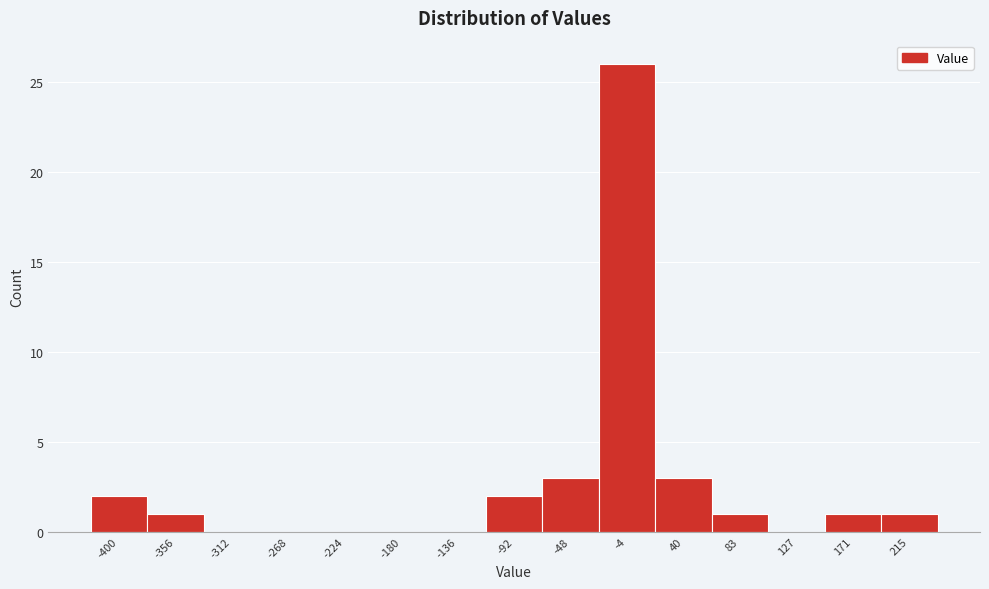

Reading left to right, transcribe all the data shown in this chart.

-400=2	-356=1	-312=0	-268=0	-224=0	-180=0	-136=0	-92=2	-48=3	-4=26	40=3	83=1	127=0	171=1	215=1